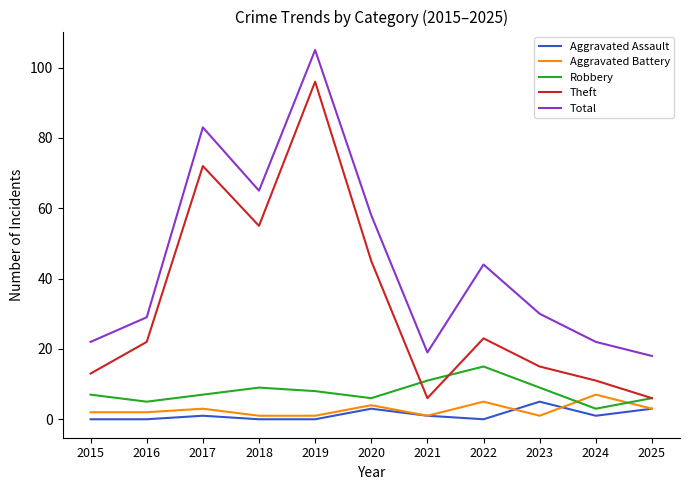

True or false: Theft and Total intersect in this chart.

False